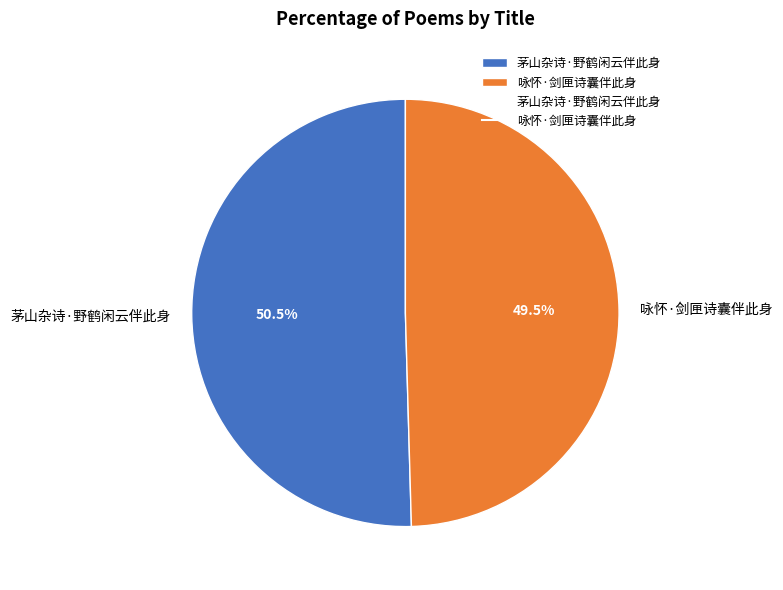

Is there a majority slice in this chart?

Yes